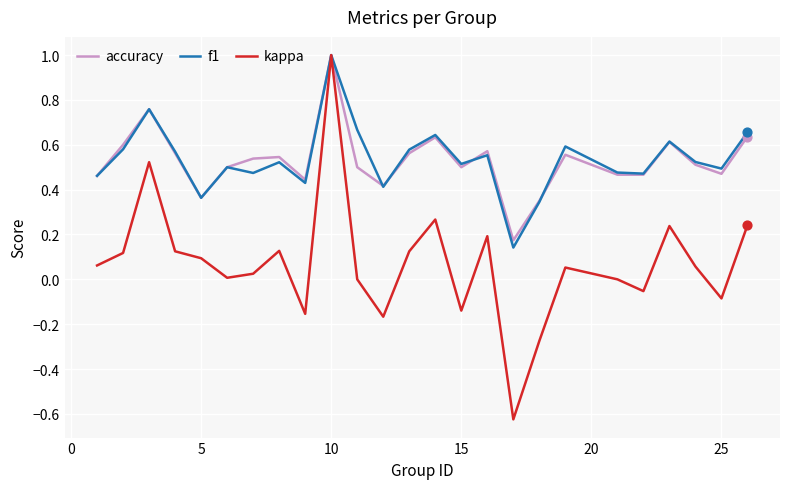

Which series has the widest spread of values?

kappa